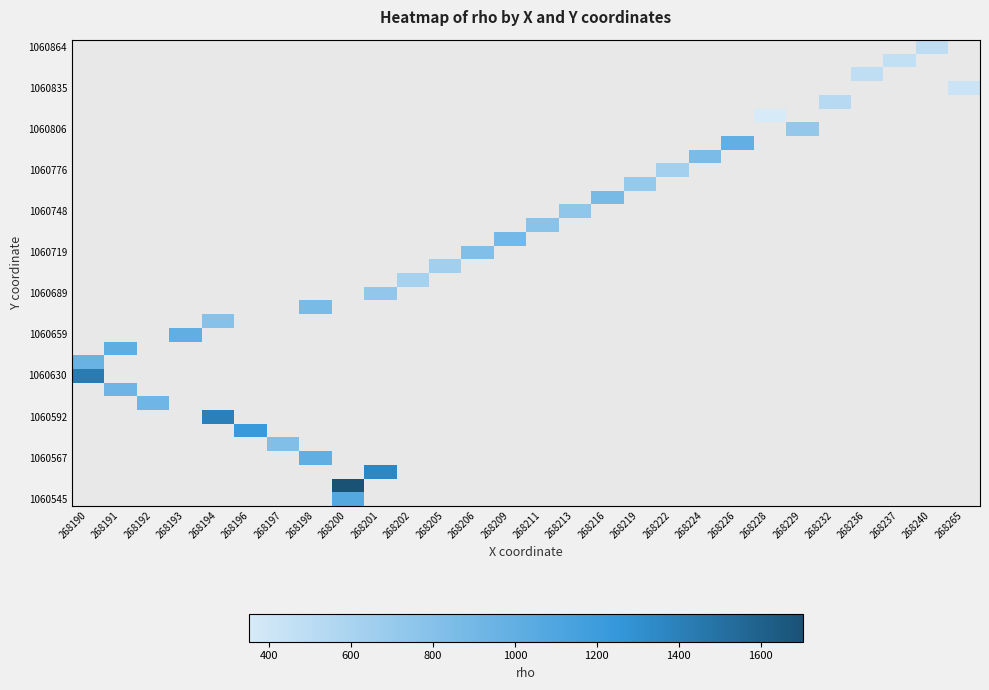

Between 268194 and 268197, which is larger?

268197